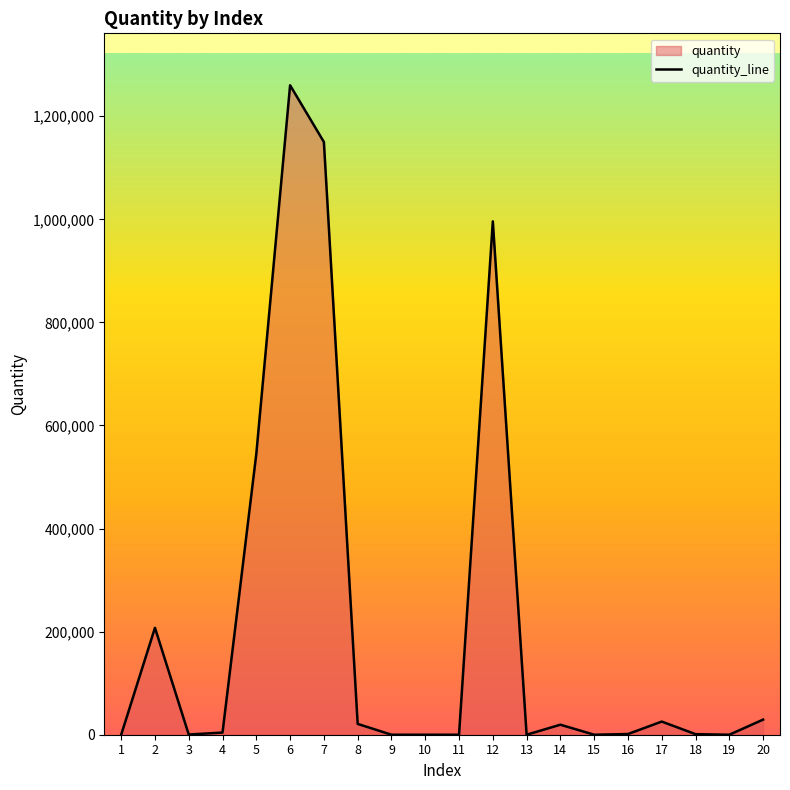

The chart shows a value of -666221 at 9. True or false?

False